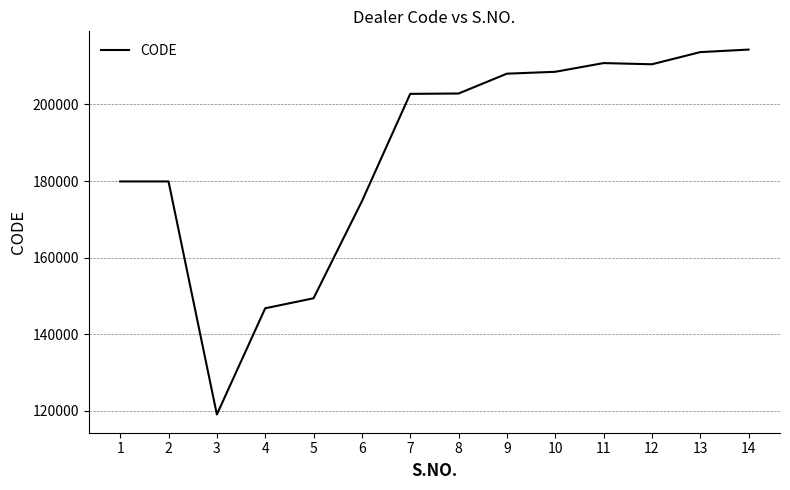

At which category does the chart reach its minimum across all series?

3